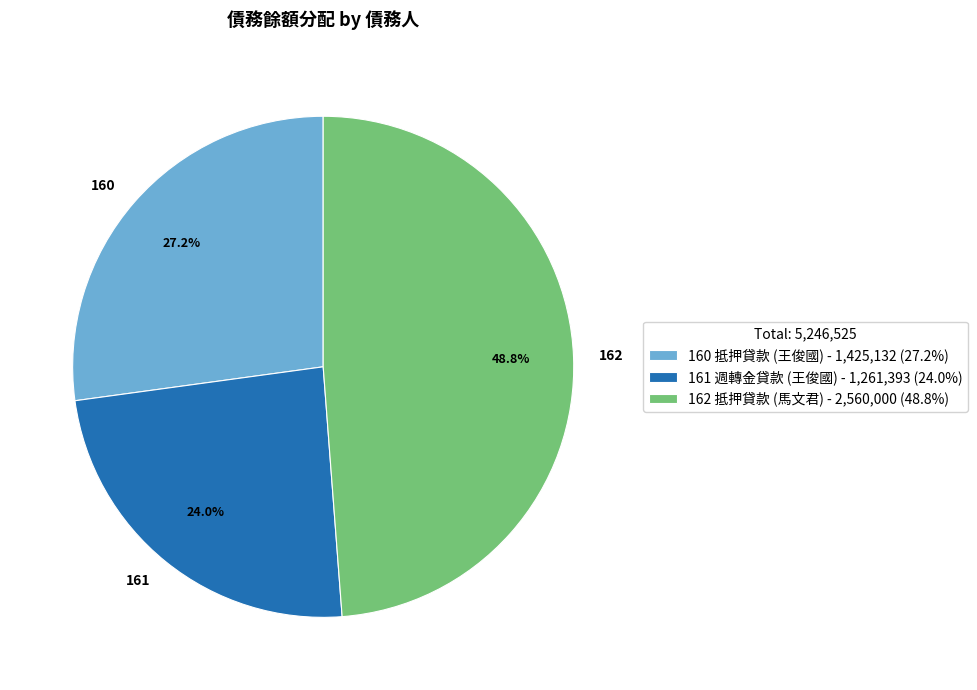

Is there any slice that represents more than half of the pie?

No